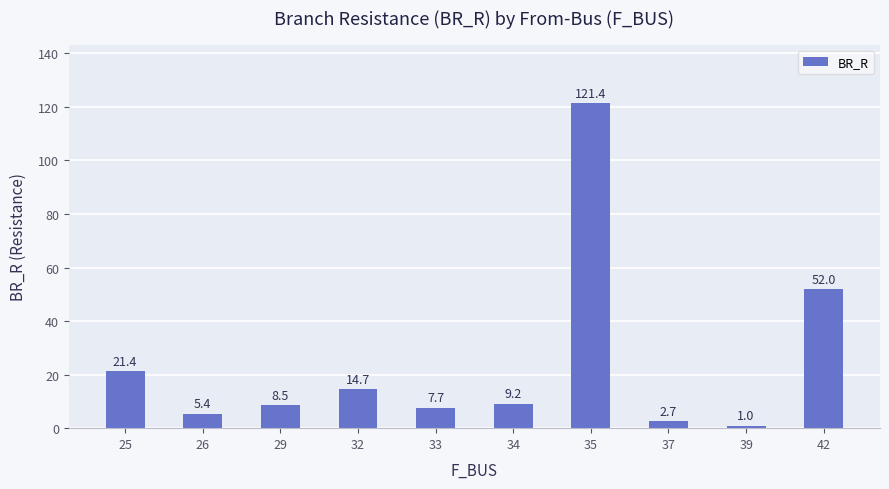

What is the sum of the values at 37 and 29?

11.2